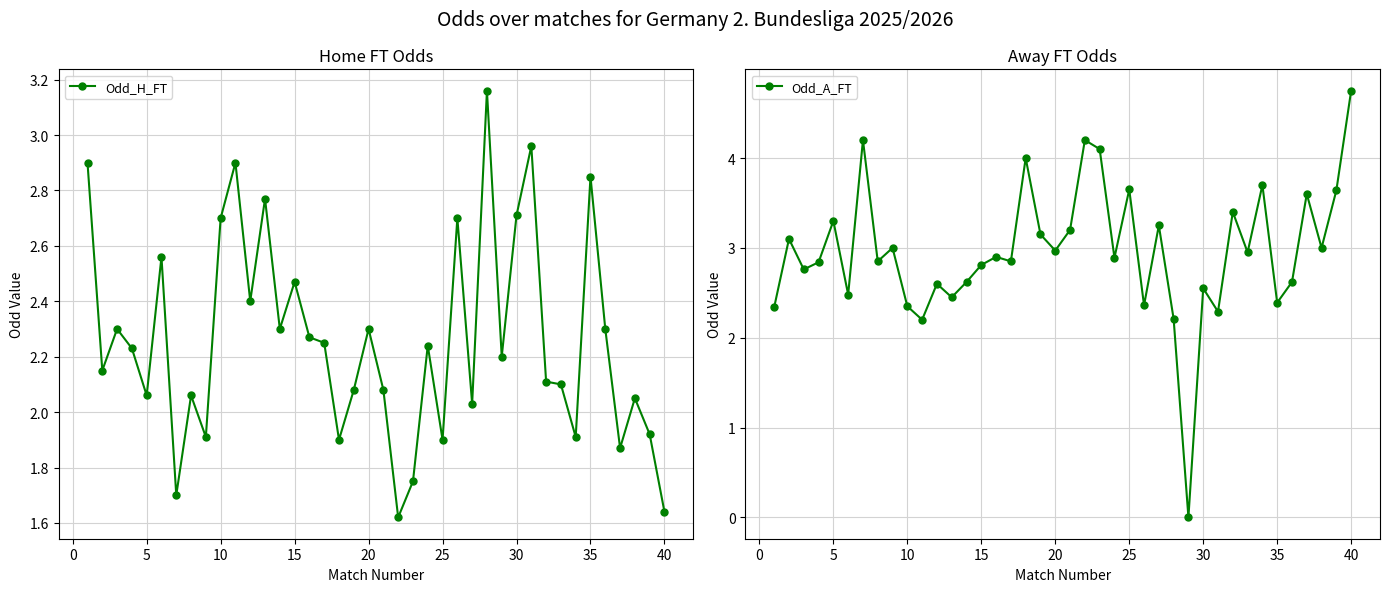

How many data points in Odd_H_FT are above 2?

30